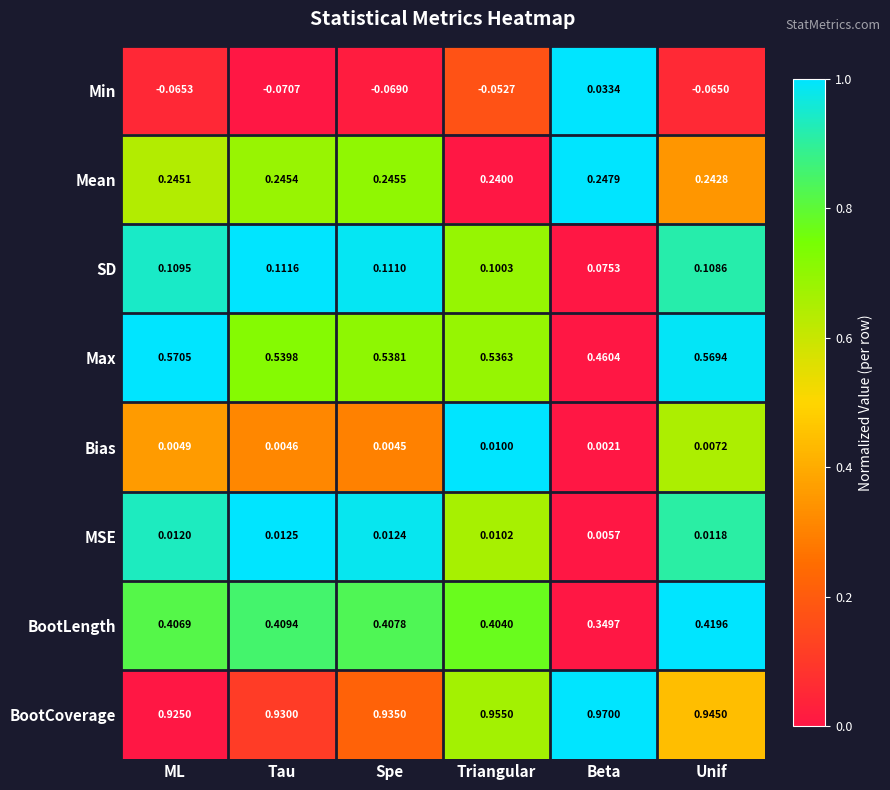

At which category is the sum across all series the highest?

Unif